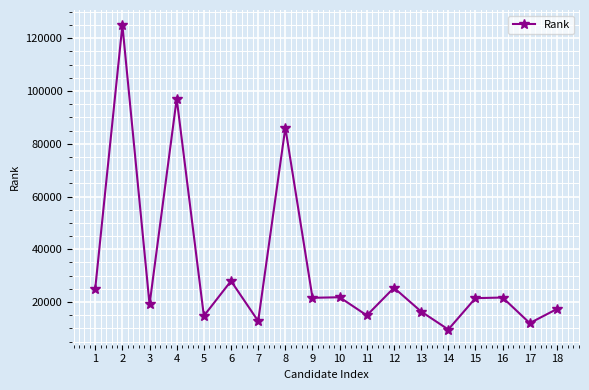

Where is the first local minimum?

3